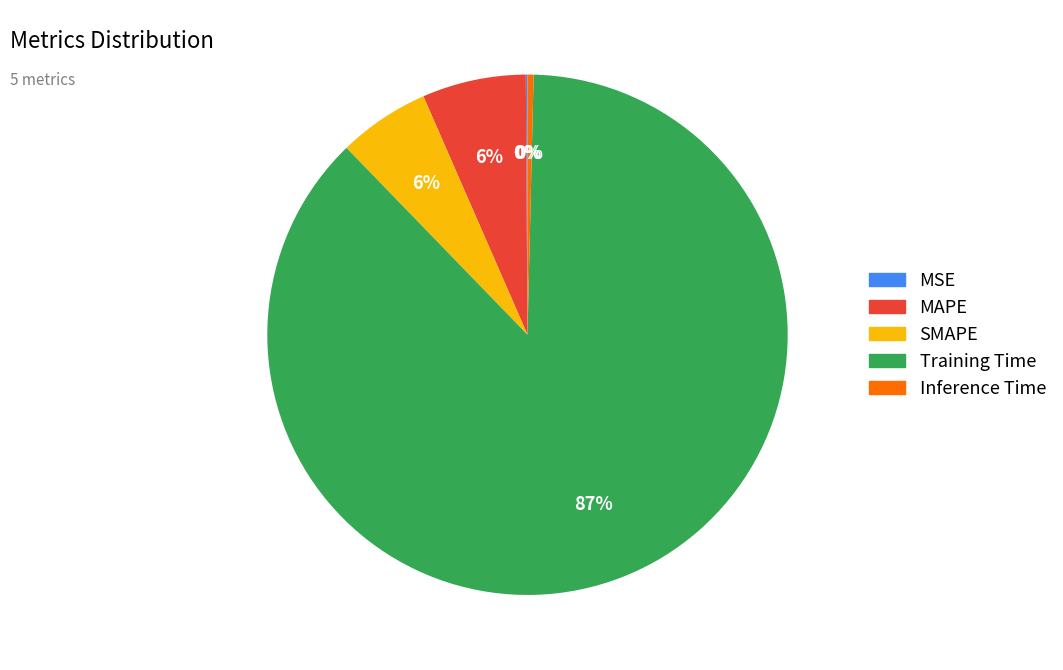

To the nearest percent, what is the average slice percentage?

20%